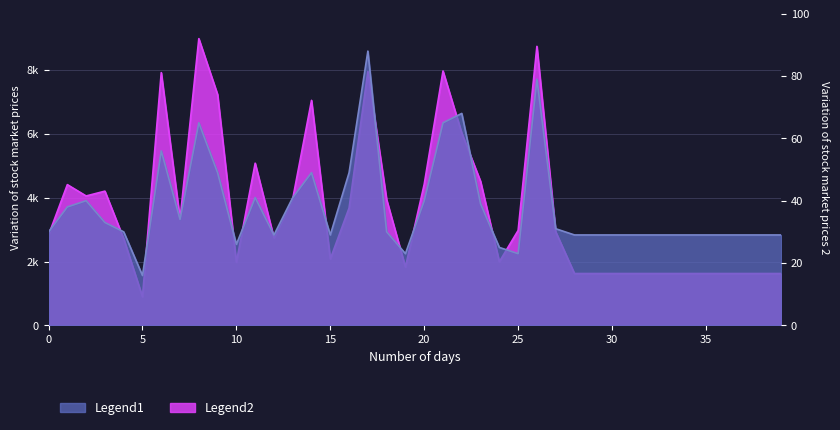

What is the total value across all series at 3?

4238